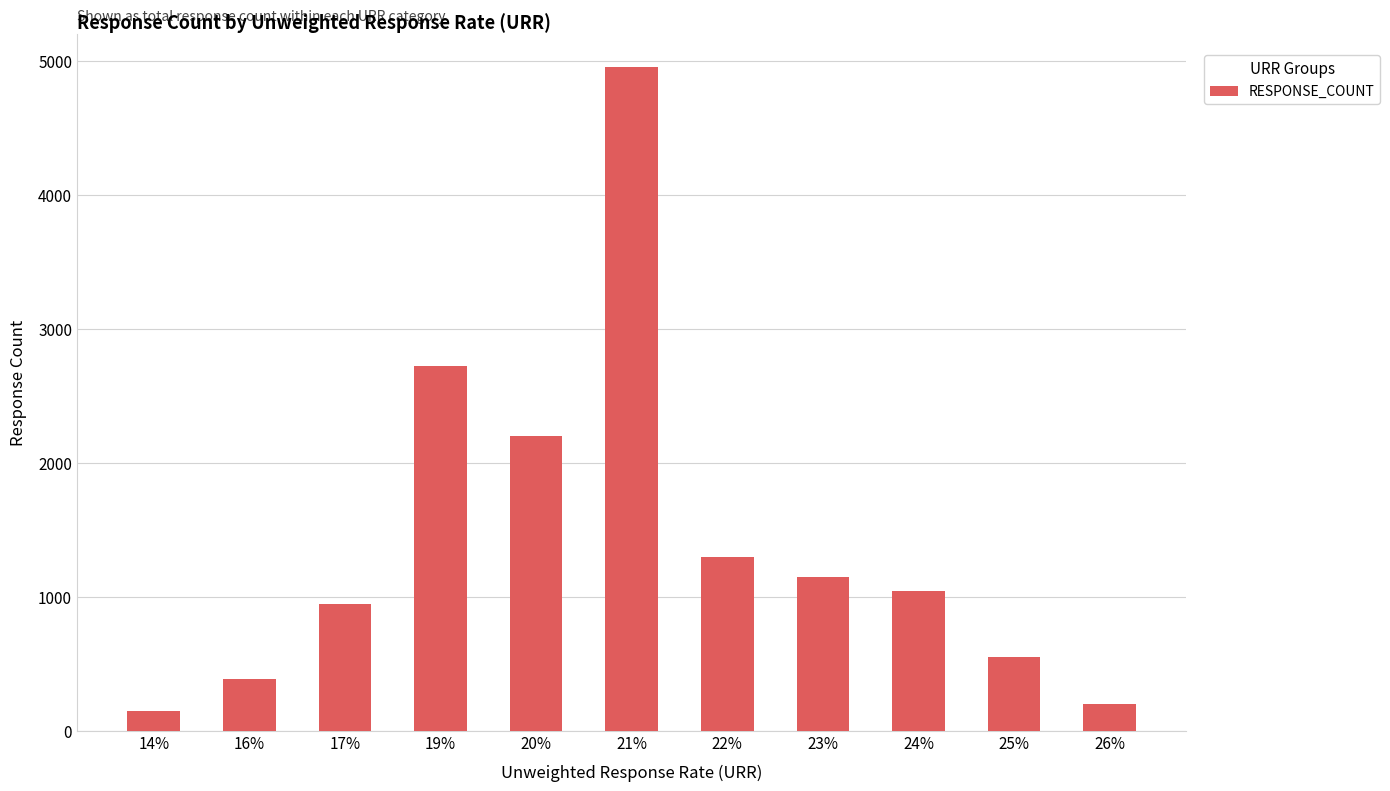

The chart shows a value of 1231 at 19%. True or false?

False